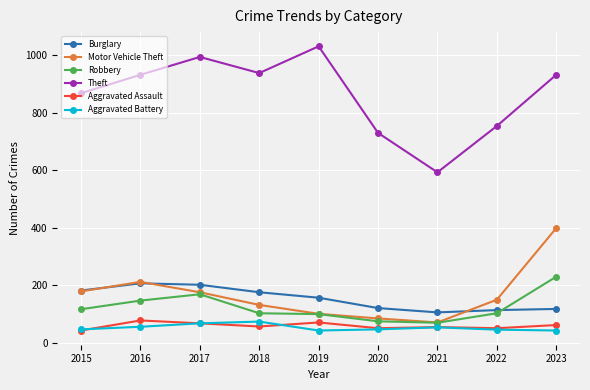

What is the lowest value of the Robbery series?

70